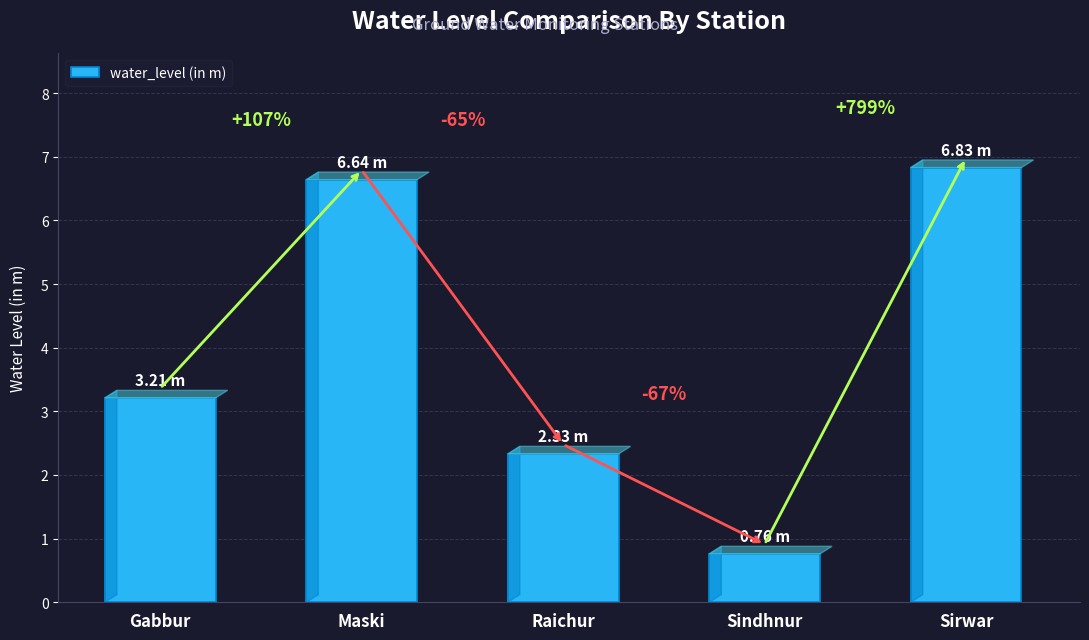

The value at Gabbur is 3.2. True or false?

True